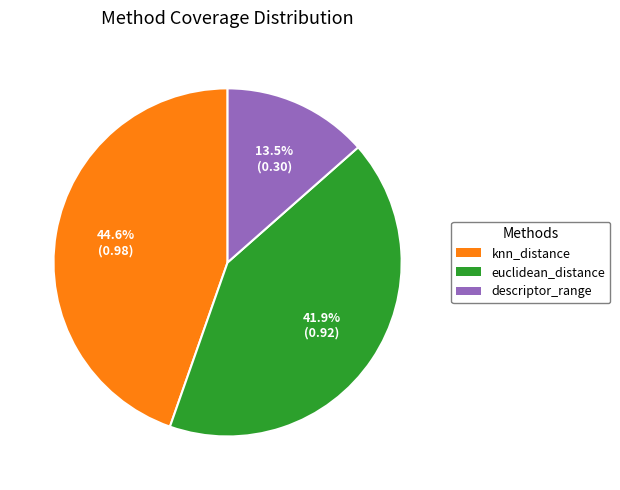

To the nearest percent, what percentage of the pie is knn_distance?

45%